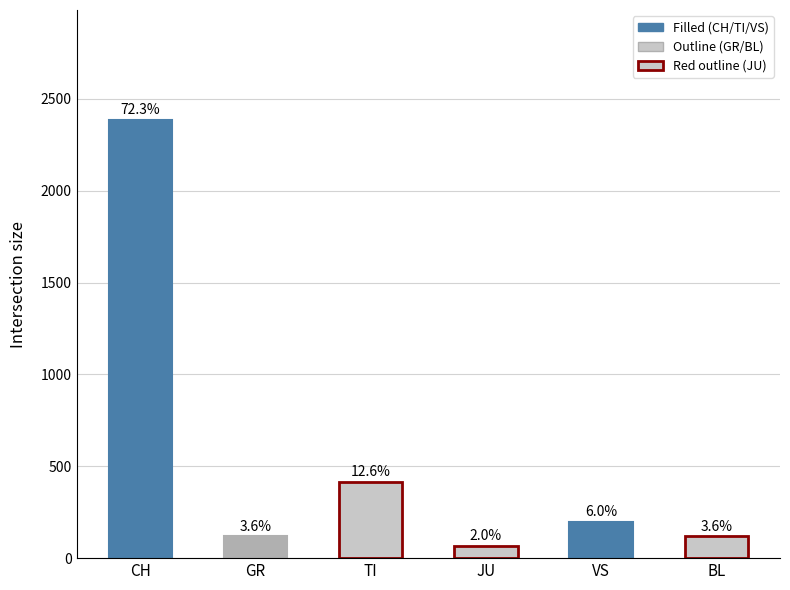

Which label corresponds to the largest value in the chart?

CH